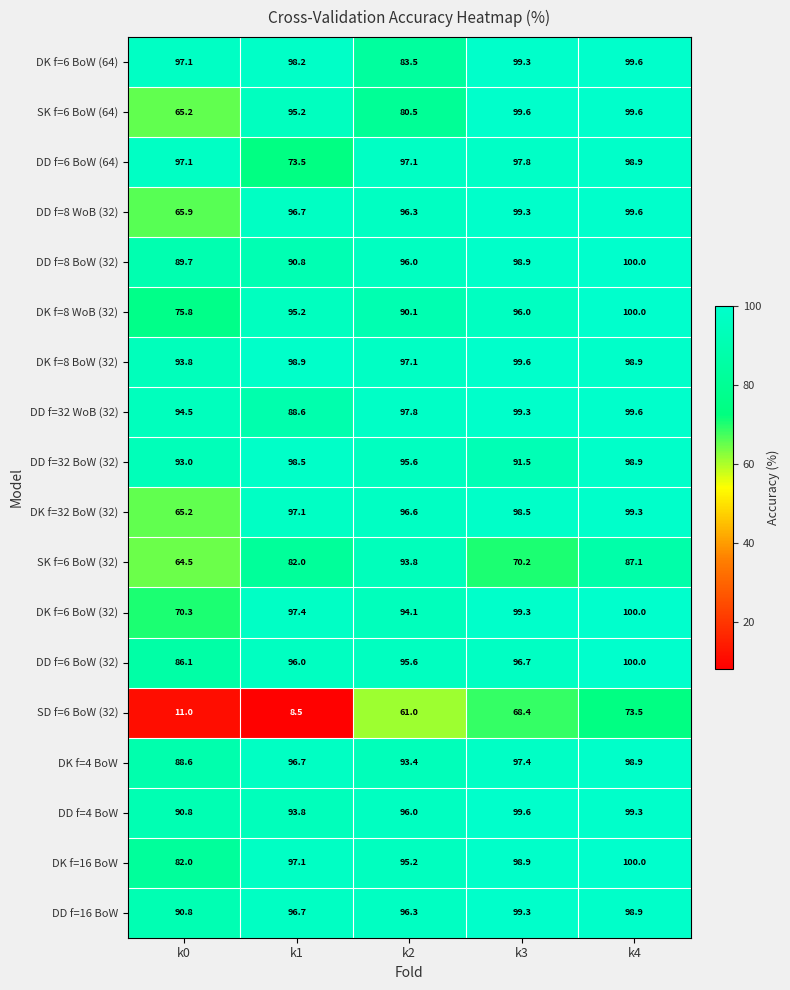

At which category does the chart reach its peak across all series?

k4